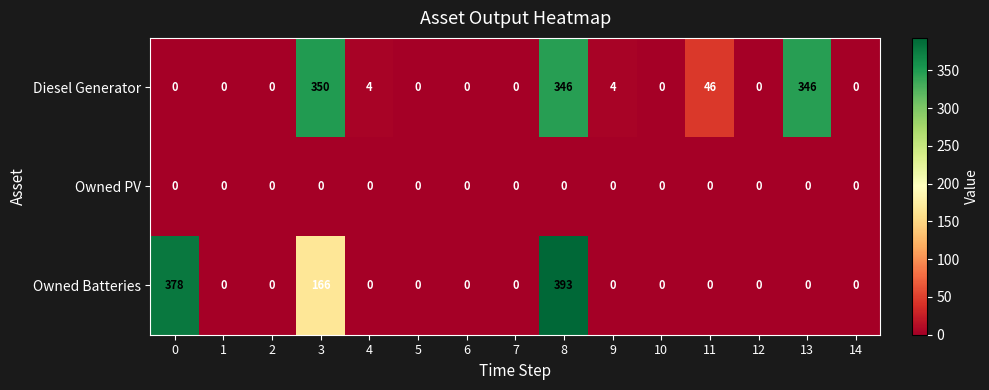

The value of Owned Batteries at 13 is -214. True or false?

False